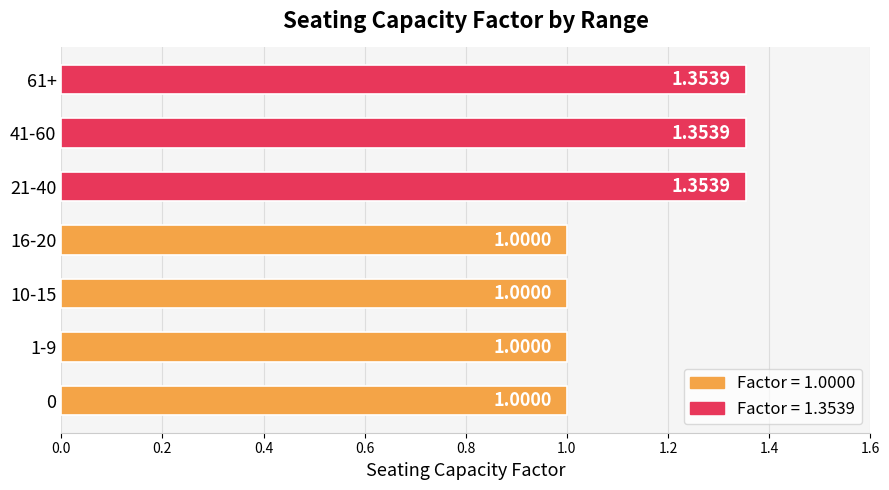

What is the ratio of the value at 1-9 to the value at 0?

1.0